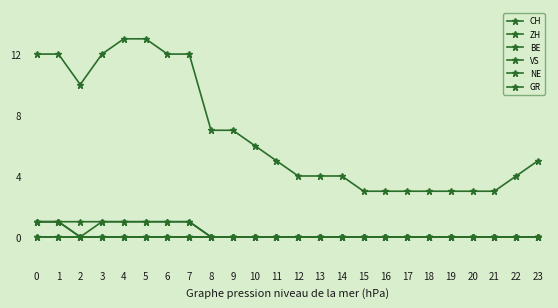

Does the chart have visible grid lines?

No